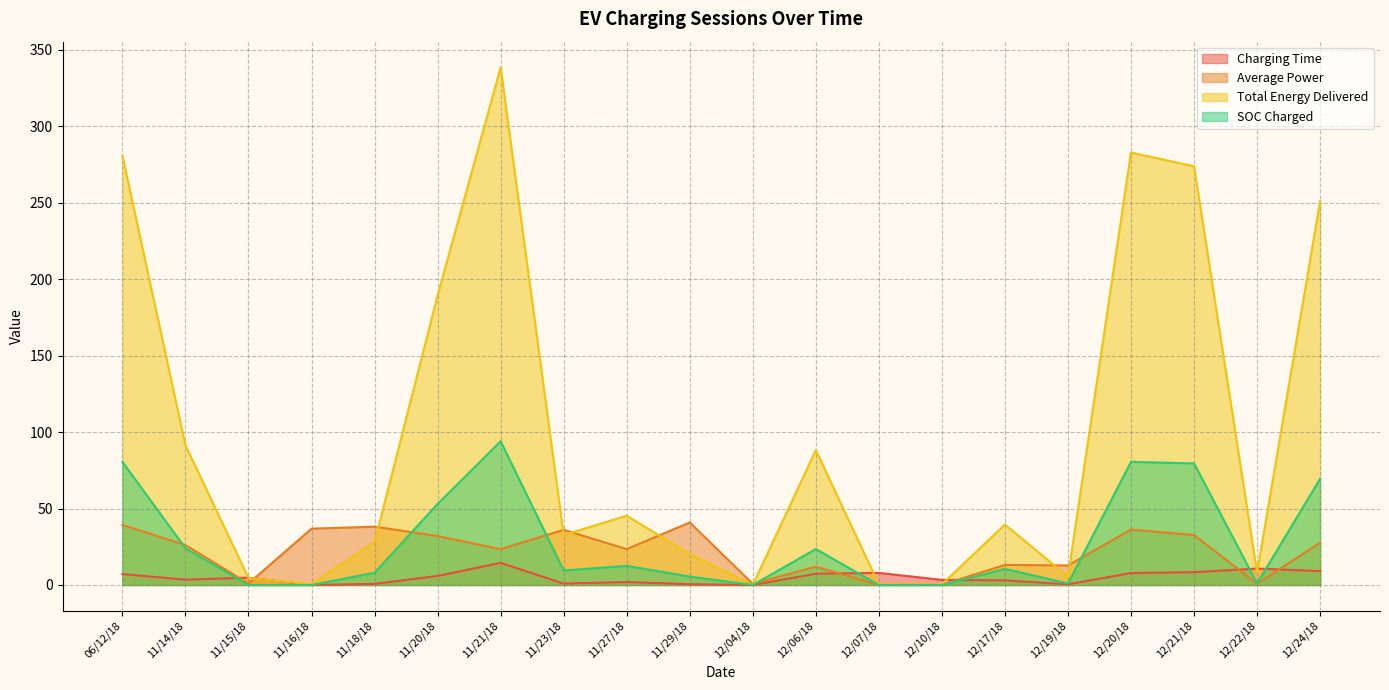

What is the average value of the Charging Time series?

4.9